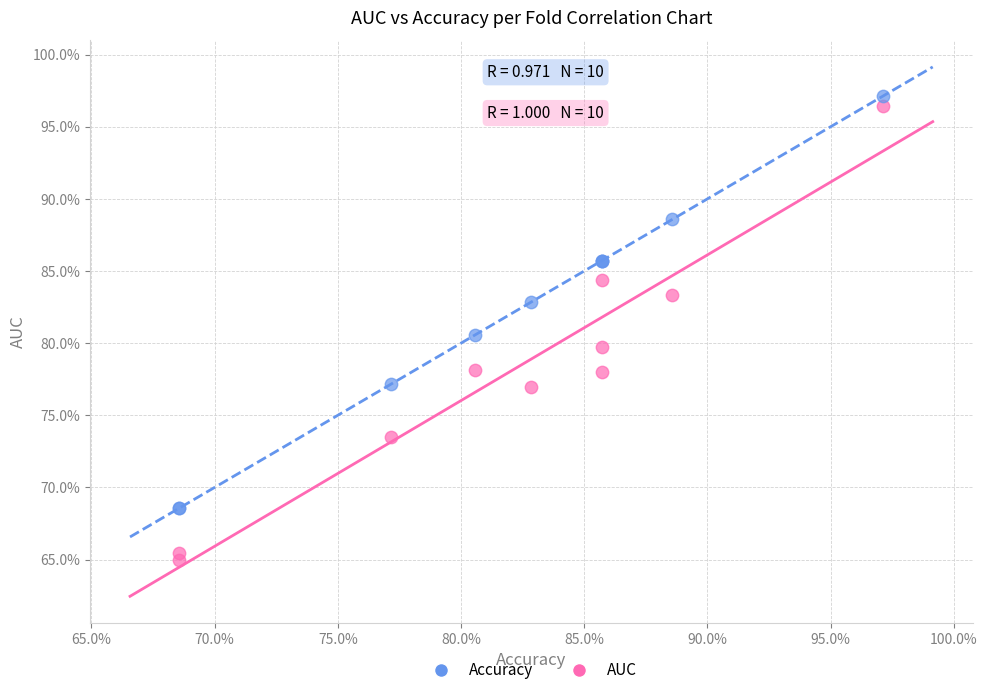

What are all the series names shown in the legend?

Accuracy, AUC